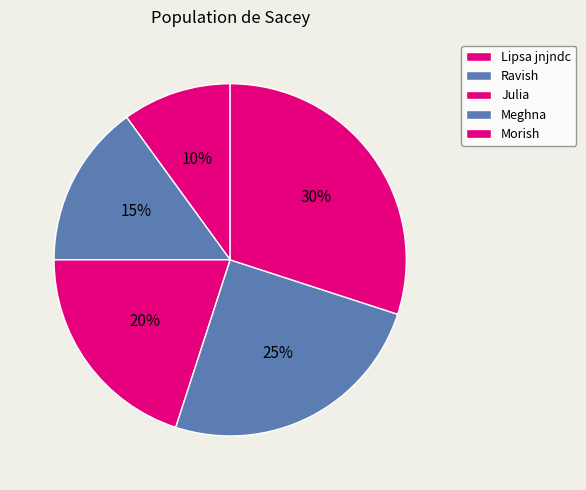

How much of the chart is everything except Meghna?

75.0%